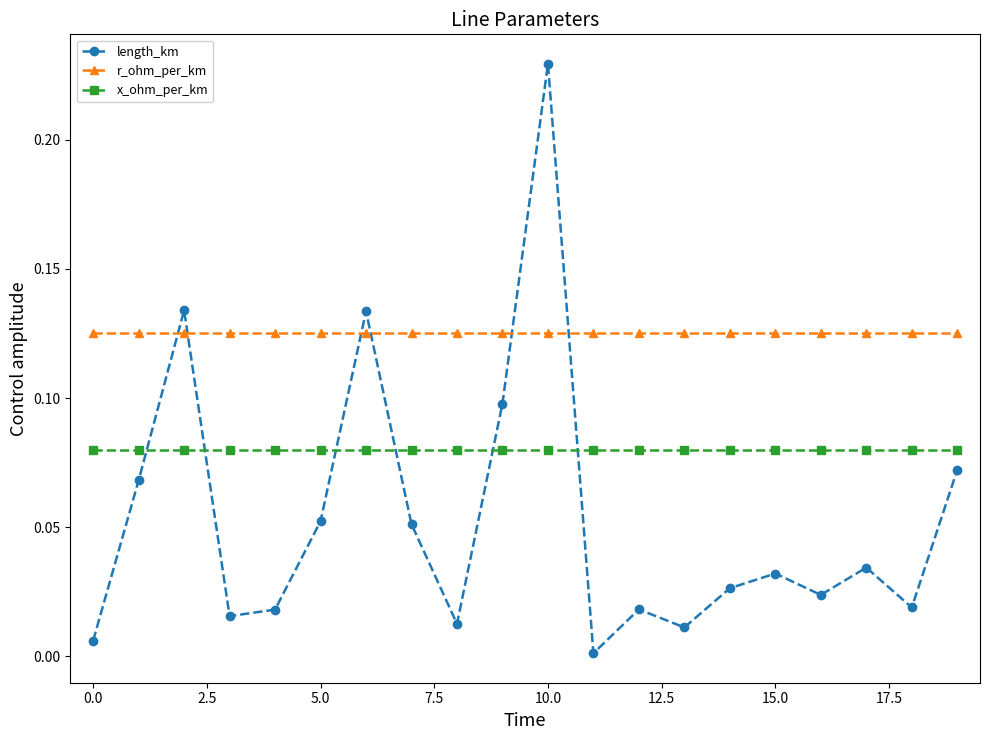

Which series has the widest spread of values?

length_km